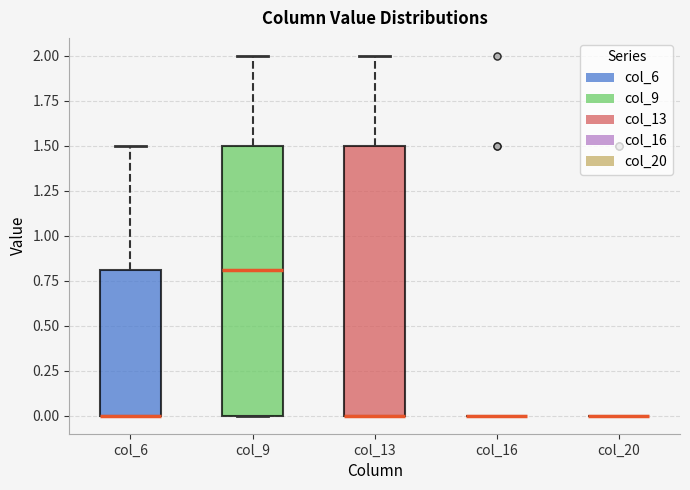

Where is the lower edge of the box for col_13 on the y-axis? The values are not printed on the chart, so give them approximately, as read against the axis.

0.0